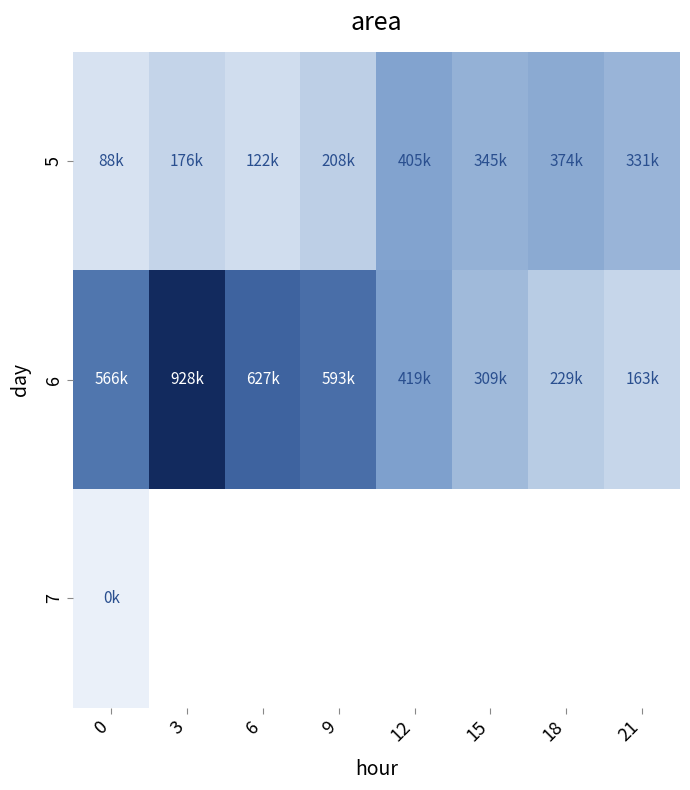

How many data points does each series have?

8